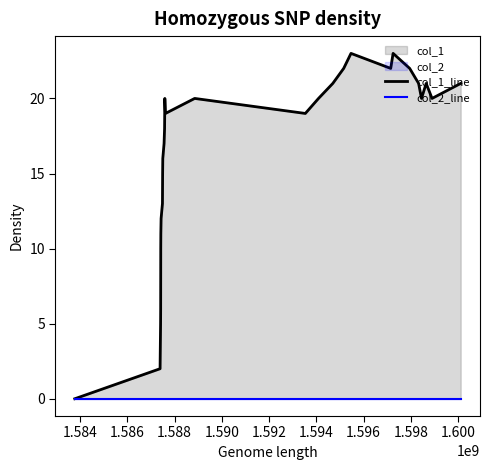

Does the chart display data point markers on the line(s)?

No